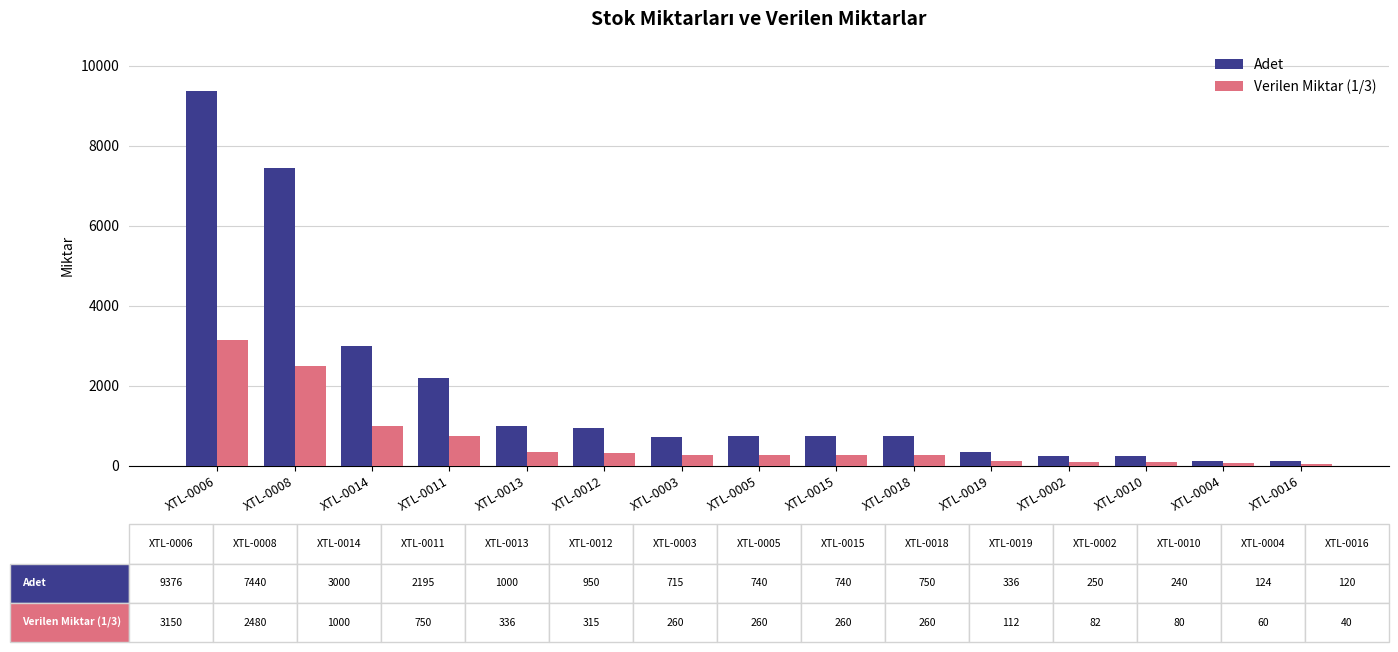

At XTL-0014, list the series in order from largest to smallest.

Adet, Verilen Miktar (1/3)